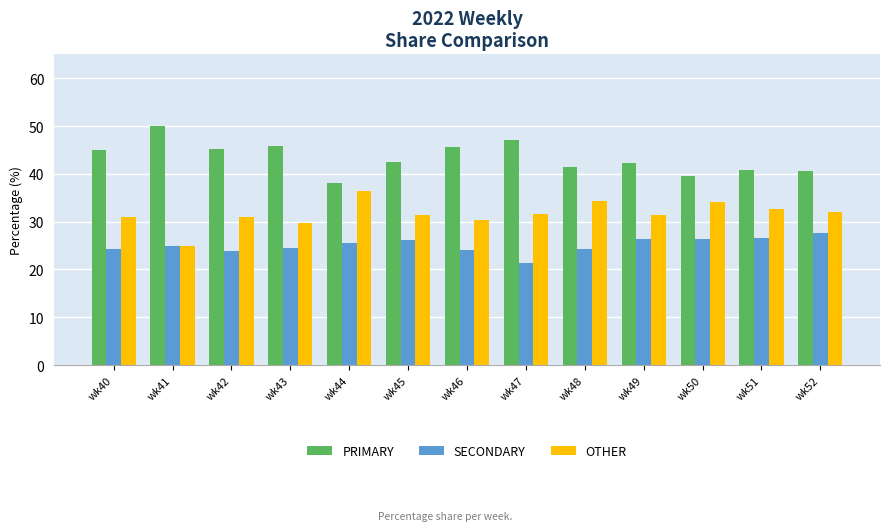

Is it true that SECONDARY equals 37.0 at wk43?

False